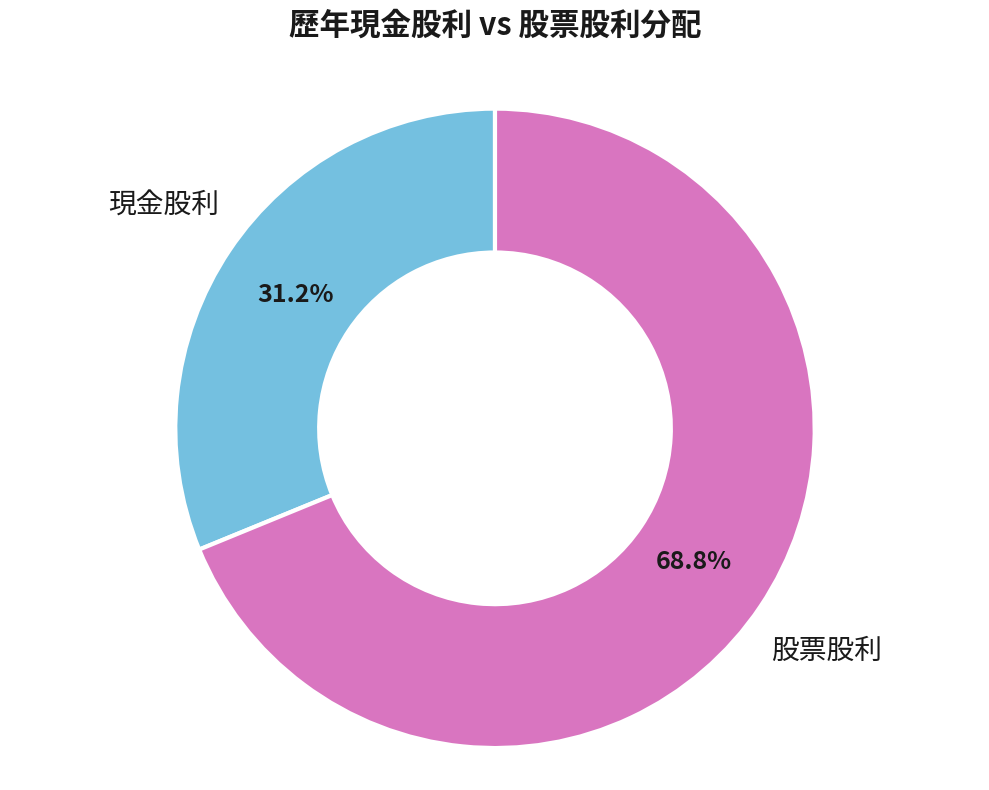

Does any single category account for the majority?

Yes